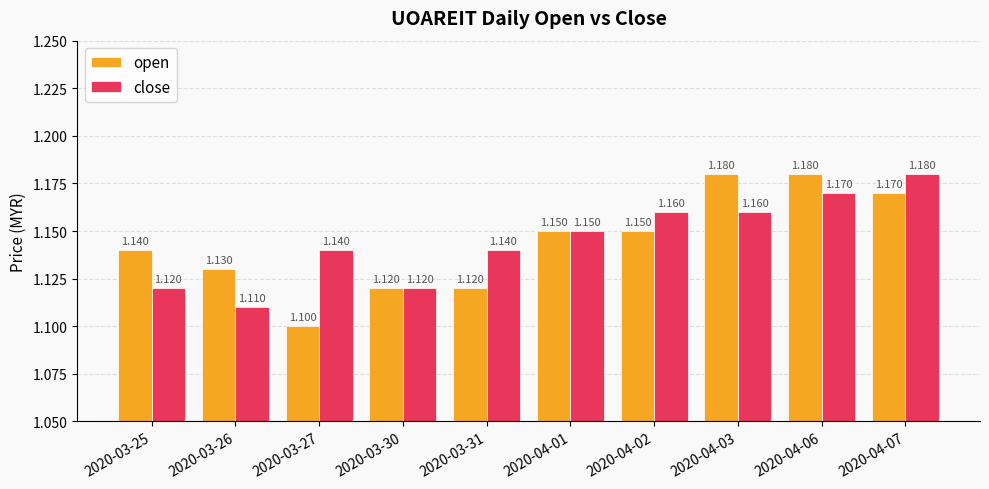

How many groups of bars are there?

10